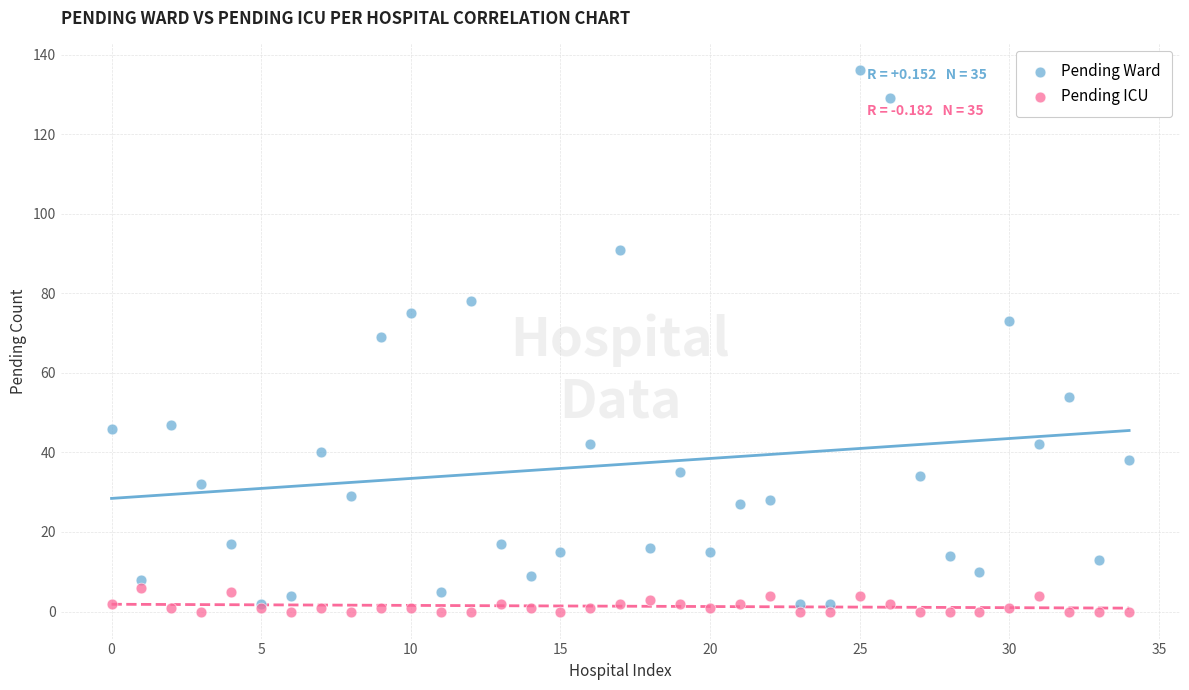

What are all the series names shown in the legend?

Pending Ward, Pending ICU